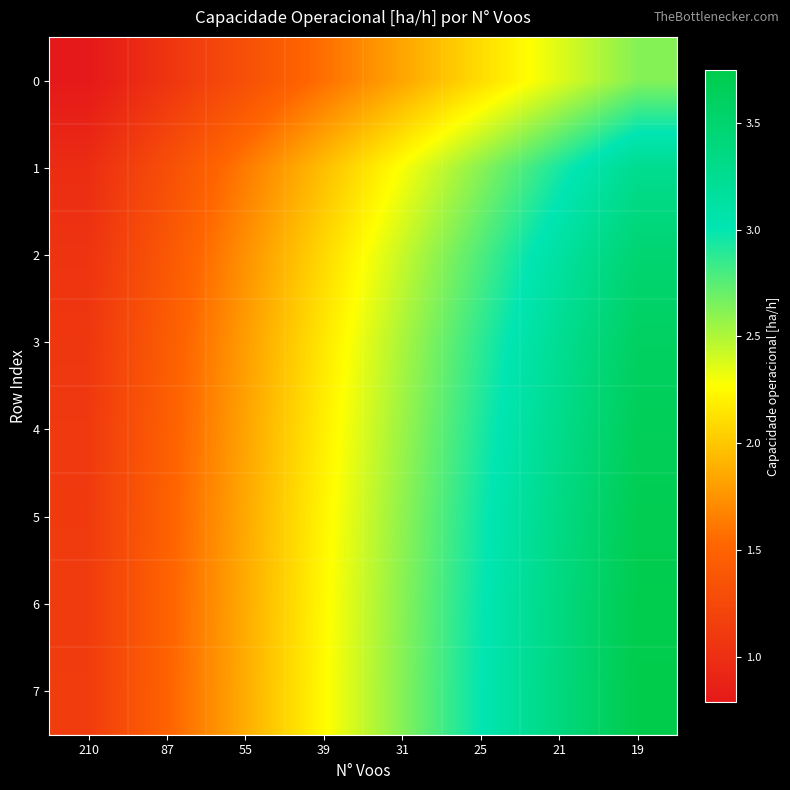

Reading right to left, list all the values displayed in this chart.

0: 19=2.6	21=2.4	25=2.1	31=1.8	39=1.6	55=1.3	87=1.1	210=0.8
1: 19=3.3	21=2.9	25=2.6	31=2.3	39=2.0	55=1.6	87=1.3	210=1.0
2: 19=3.5	21=3.1	25=2.8	31=2.4	39=2.1	55=1.7	87=1.4	210=1.0
3: 19=3.6	21=3.2	25=2.9	31=2.5	39=2.2	55=1.8	87=1.4	210=1.1
4: 19=3.7	21=3.3	25=2.9	31=2.6	39=2.2	55=1.8	87=1.5	210=1.1
5: 19=3.7	21=3.3	25=3.0	31=2.6	39=2.2	55=1.9	87=1.5	210=1.1
6: 19=3.7	21=3.4	25=3.0	31=2.6	39=2.2	55=1.9	87=1.5	210=1.1
7: 19=3.7	21=3.4	25=3.0	31=2.6	39=2.2	55=1.9	87=1.5	210=1.1